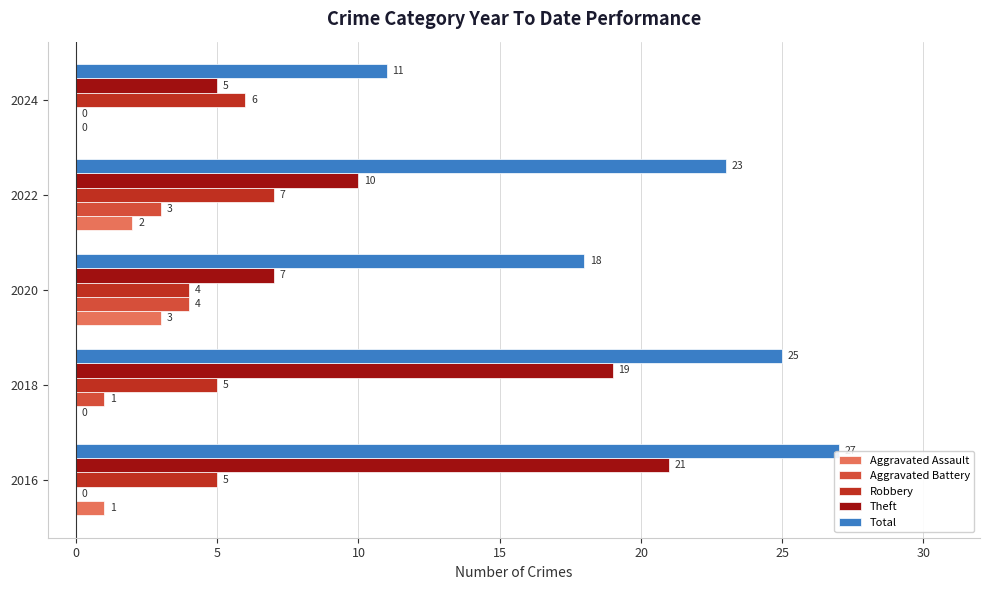

What are all the series names shown in the legend?

Aggravated Assault, Aggravated Battery, Robbery, Theft, Total